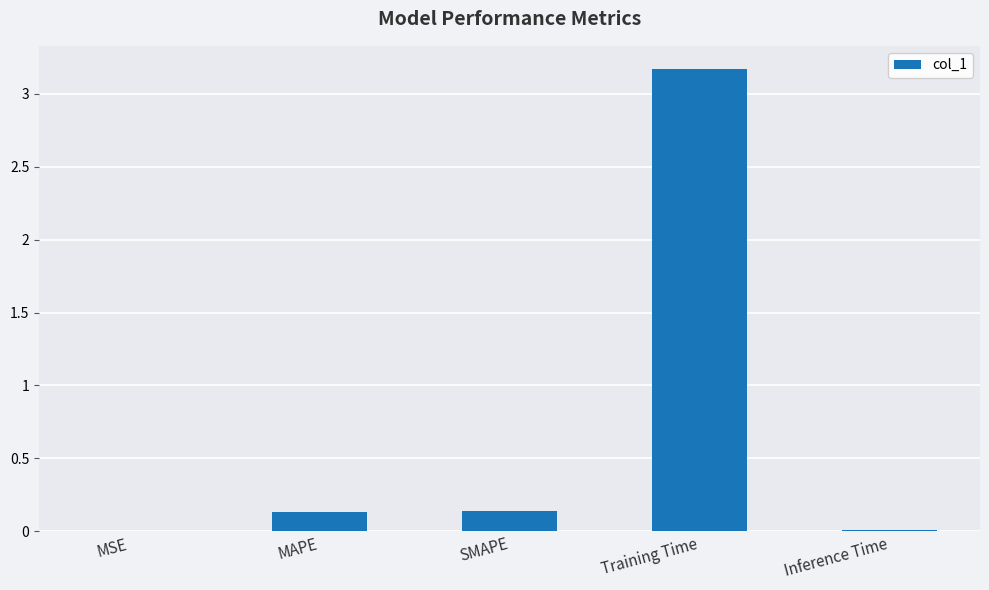

What is the change in value from MSE to Training Time?

+3.2